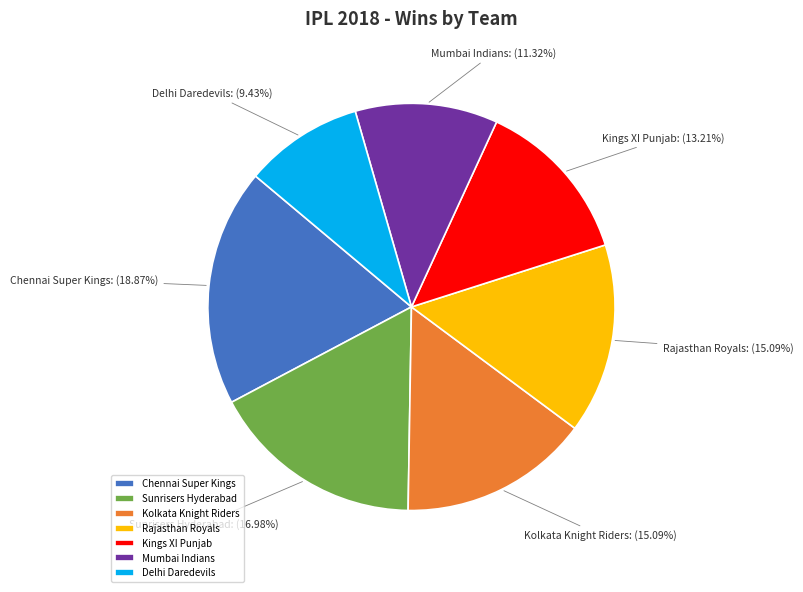

What portion of the pie excludes Kolkata Knight Riders?

84.9%